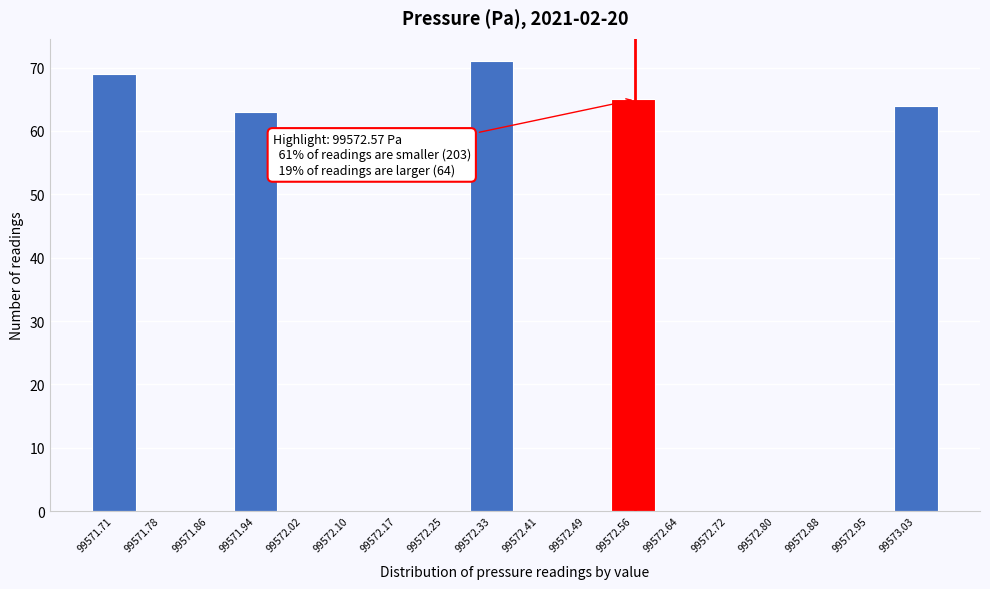

Which range on the x-axis has the tallest bar?

99572.29 to 99572.37